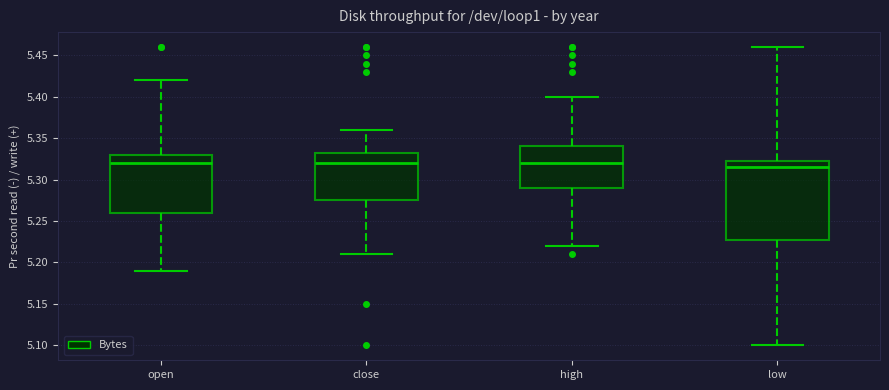

Where does the lower whisker of the box for open end on the y-axis? The values are not printed on the chart, so give them approximately, as read against the axis.

5.190